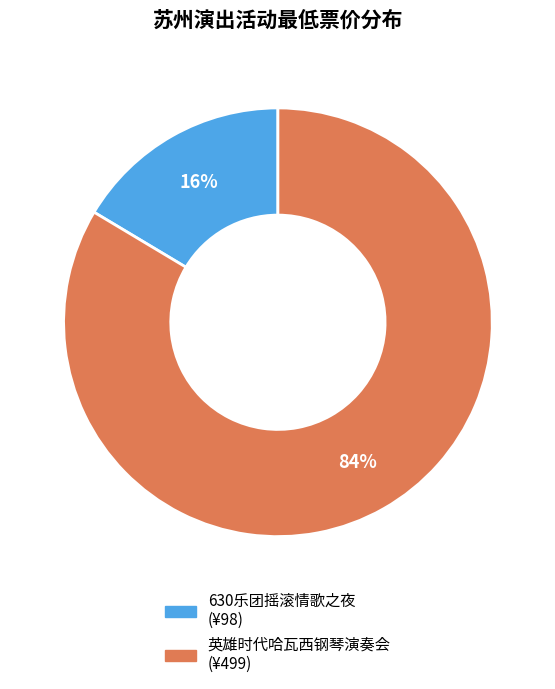

To the nearest percent, what is the average slice percentage?

50%